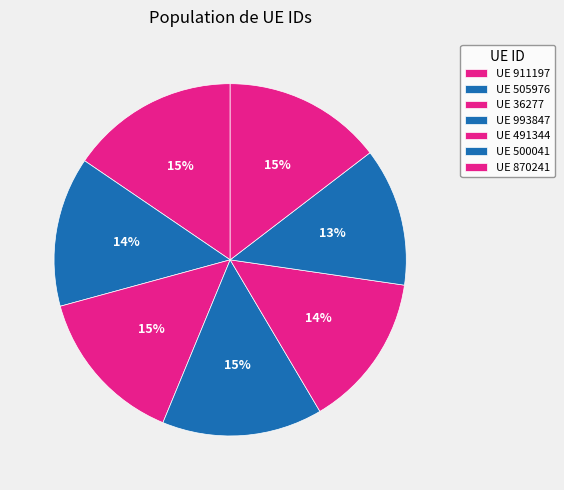

To the nearest percent, what is the average slice percentage?

14%